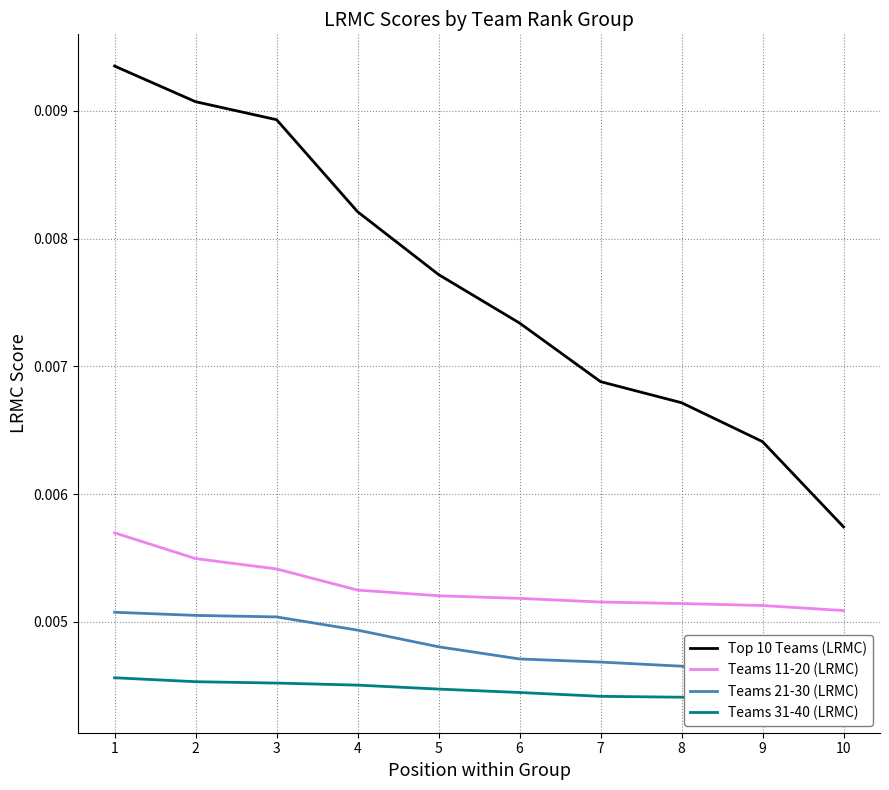

True or false: Top 10 Teams (LRMC) and Teams 11-20 (LRMC) cross at least once.

False